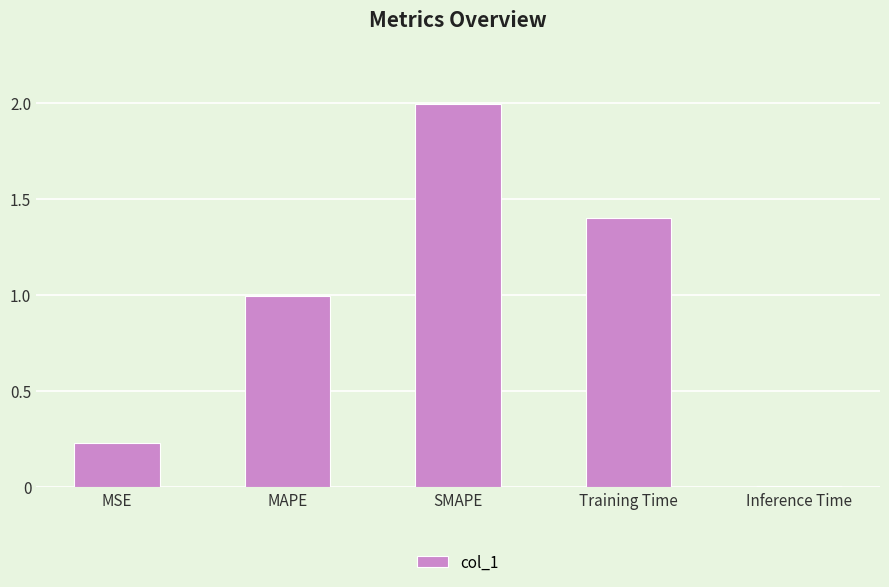

What is the change in value from MSE to SMAPE?

+1.8